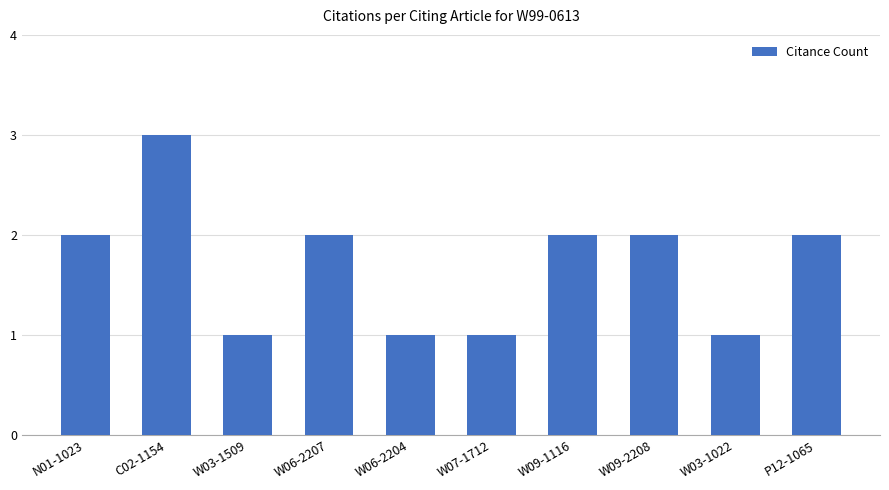

Between W07-1712 and W09-1116, which is larger?

W09-1116